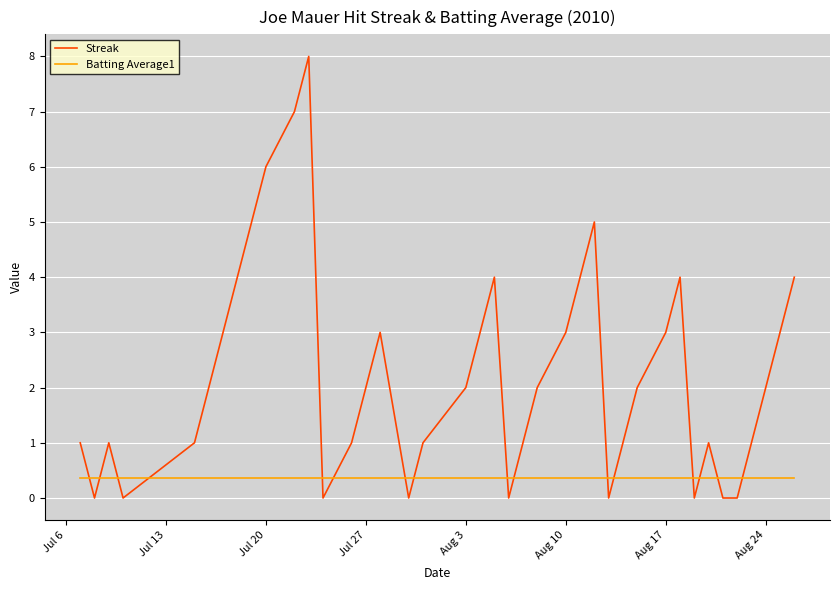

Rank the series by their average value, from lowest to highest.

Batting Average1, Streak